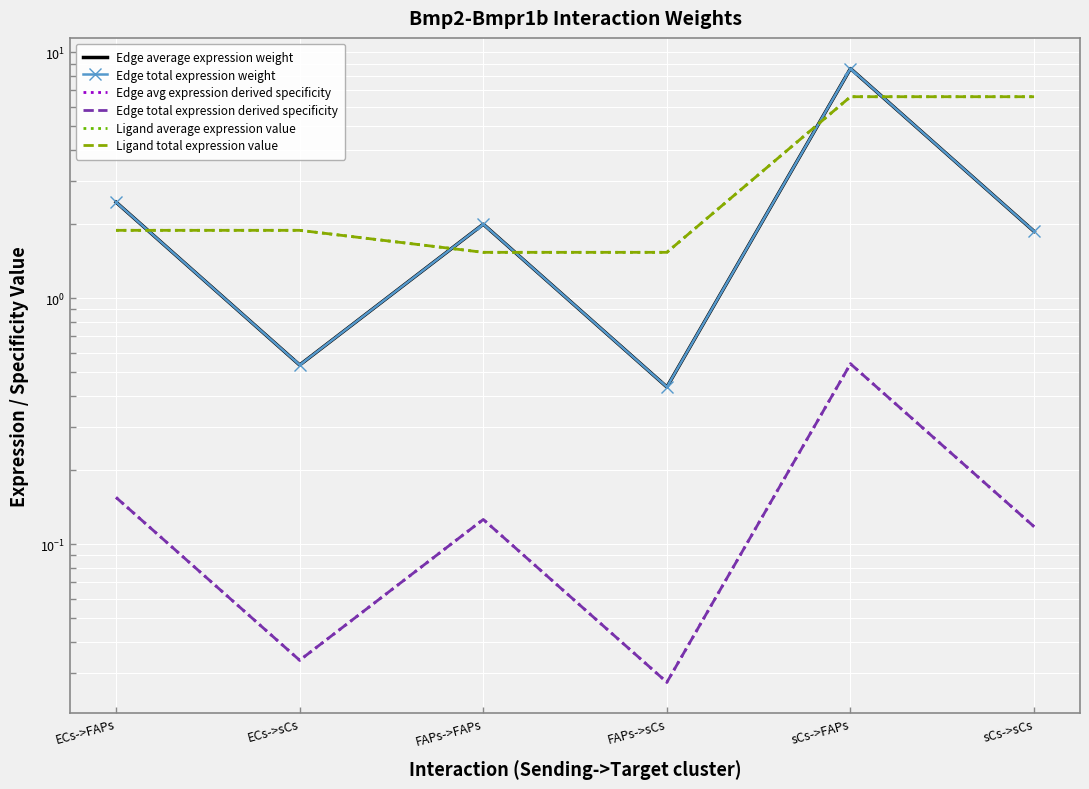

Between sCs->FAPs and FAPs->FAPs, which is larger?

sCs->FAPs